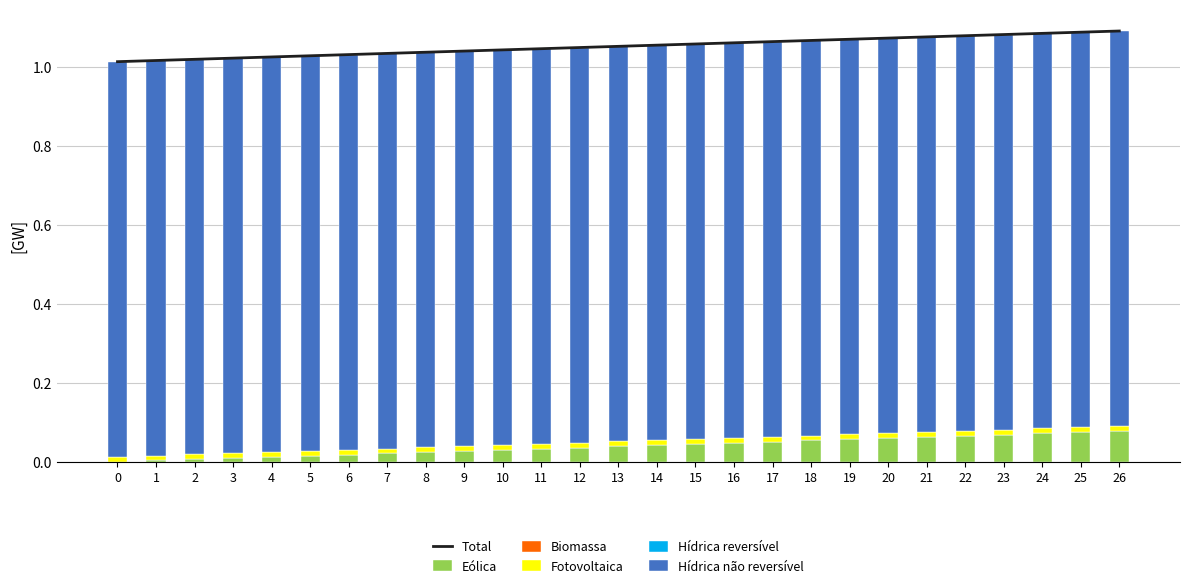

Between 3 and 21, which is larger?

21